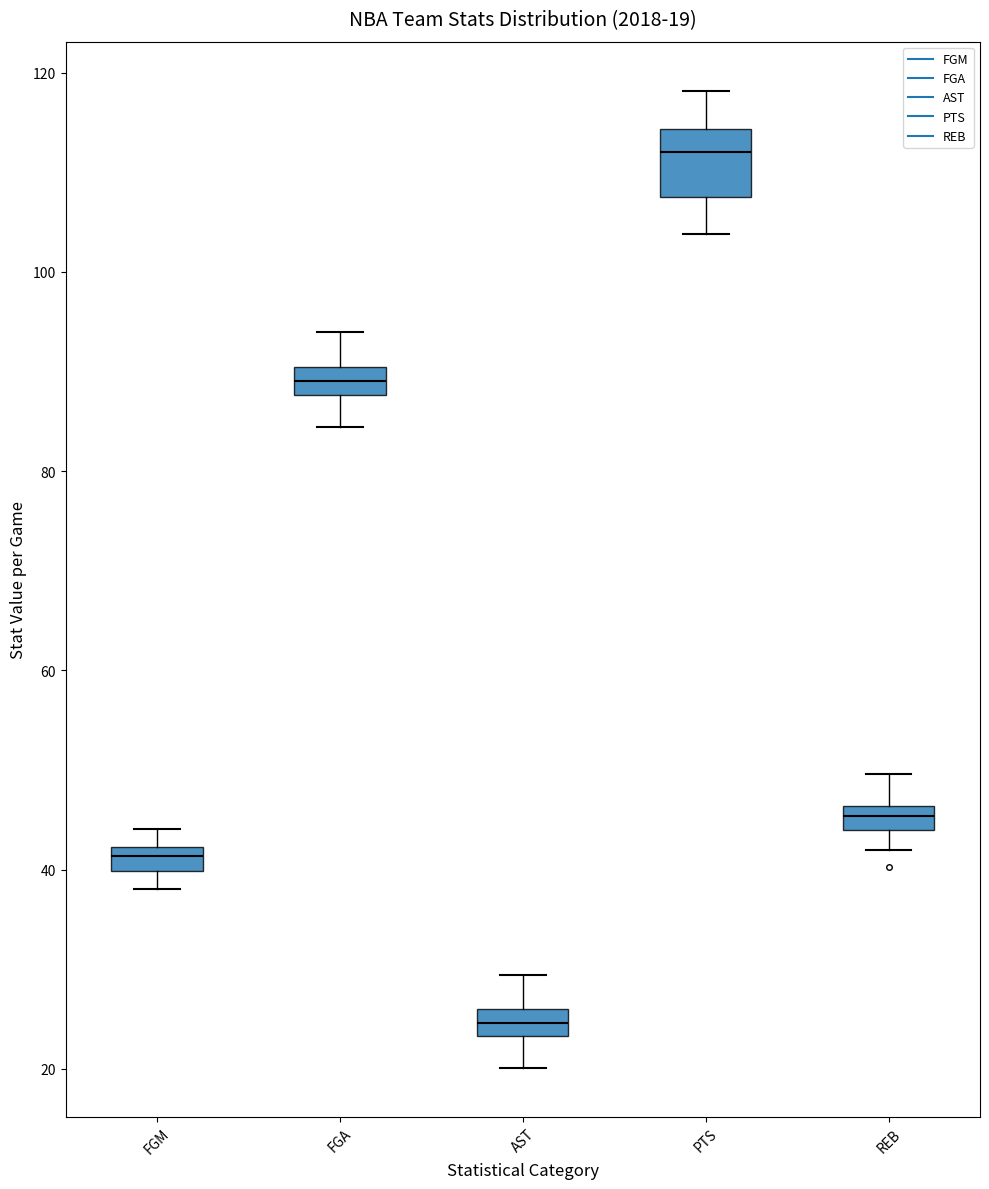

Which box's median line is the highest?

PTS